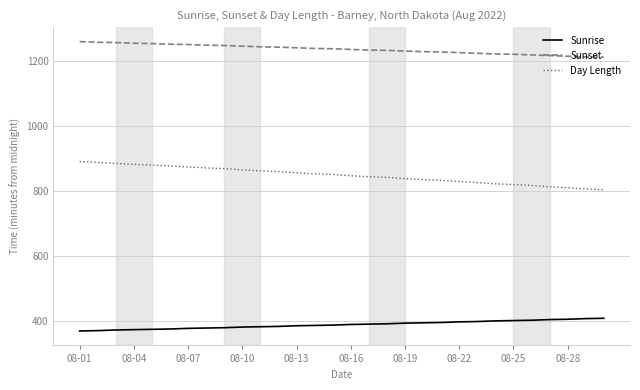

List the series in order of their peak value, lowest first.

Sunrise, Day Length, Sunset